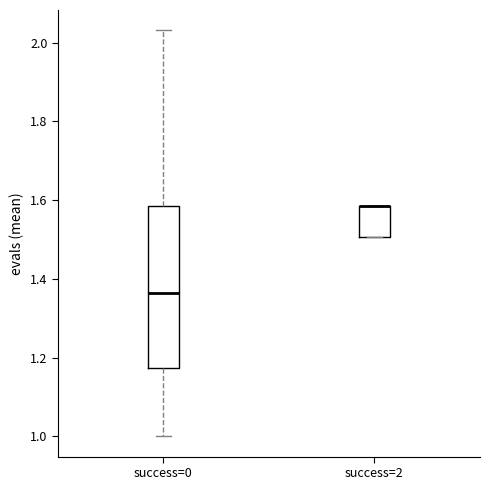

Reading left to right, read every box against the y-axis: the position of its median line, the range the box covers, and the ends of its whiskers. The values are not printed on the chart, so give them approximately, as read against the axis.

success=0: median 1.36, box 1.18 to 1.58, whiskers 1.00 to 2.04
success=2: median 1.58 (drawn on the box's upper edge), box 1.50 to 1.58, whiskers 1.50 to 1.58